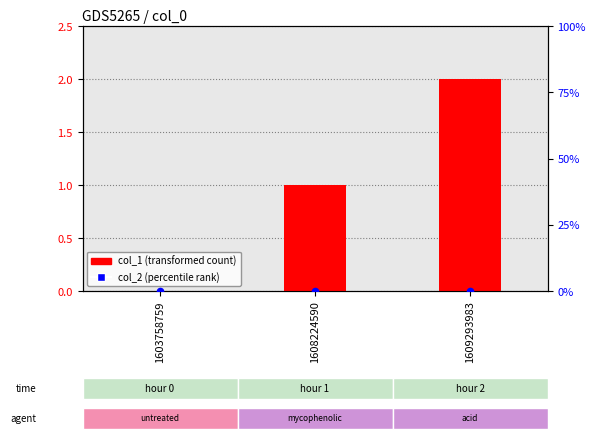

At how many categories does at least one series exceed 0?

2